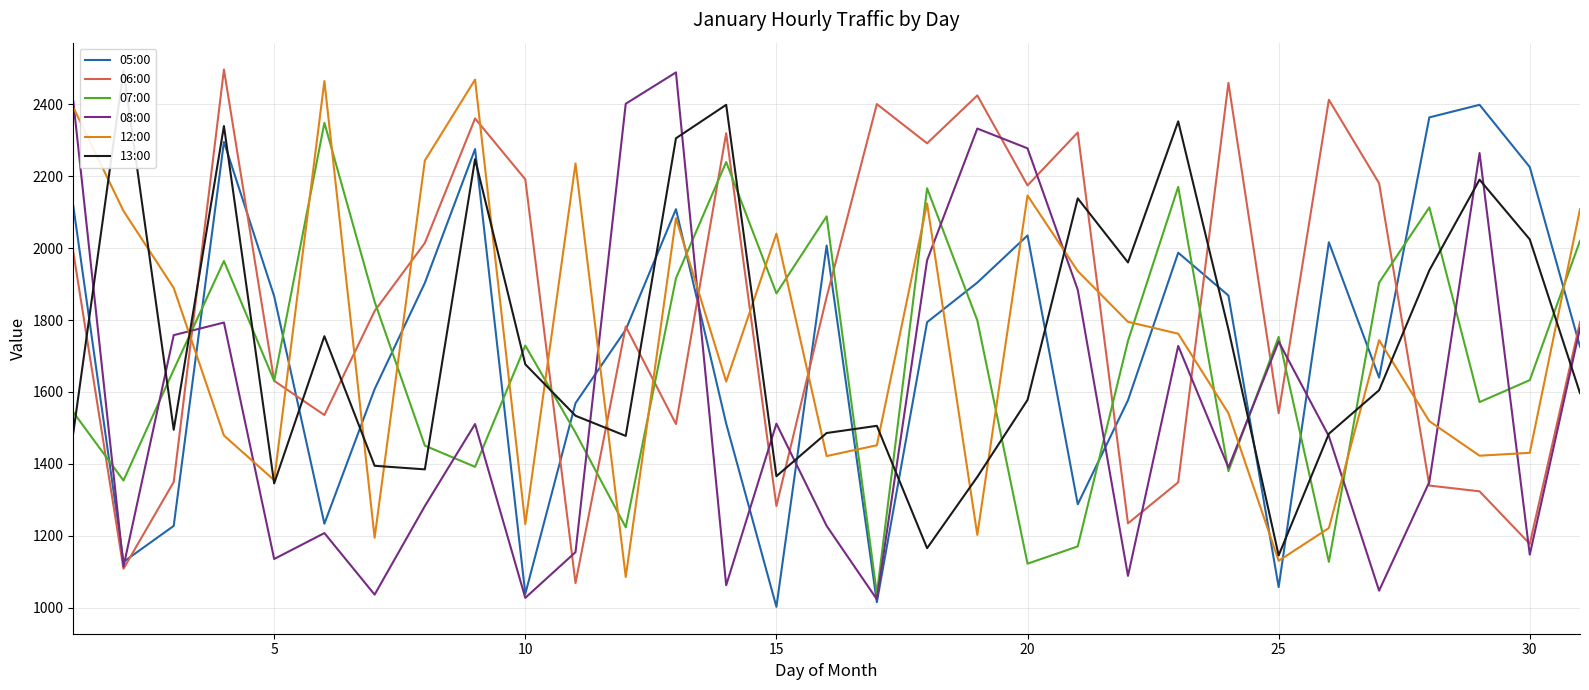

What is the maximum value shown in the chart?

2496